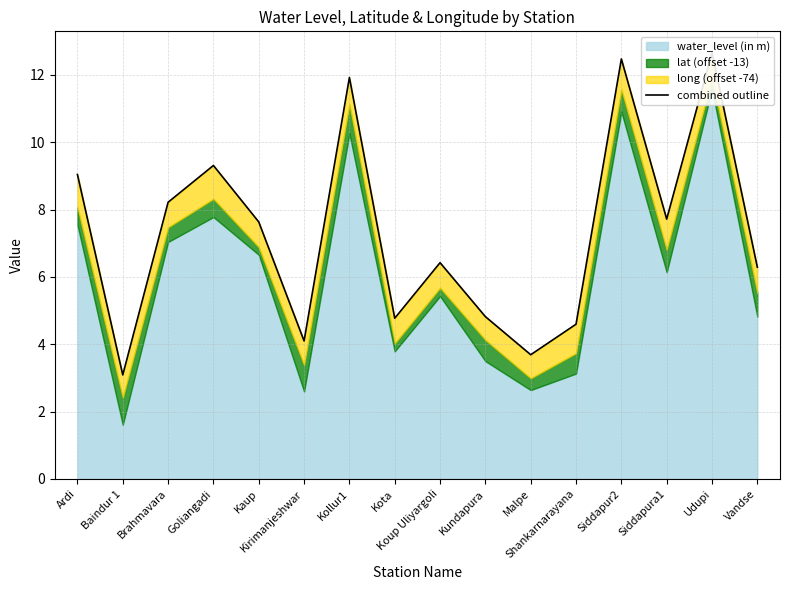

Rank the categories by value from lowest to highest.

Baindur 1, Malpe, Kirimanjeshwar, Shankarnarayana, Kota, Kundapura, Vandse, Koup Uliyargoli, Kaup, Siddapura1, Brahmavara, Ardi, Goliangadi, Kollur1, Siddapur2, Udupi